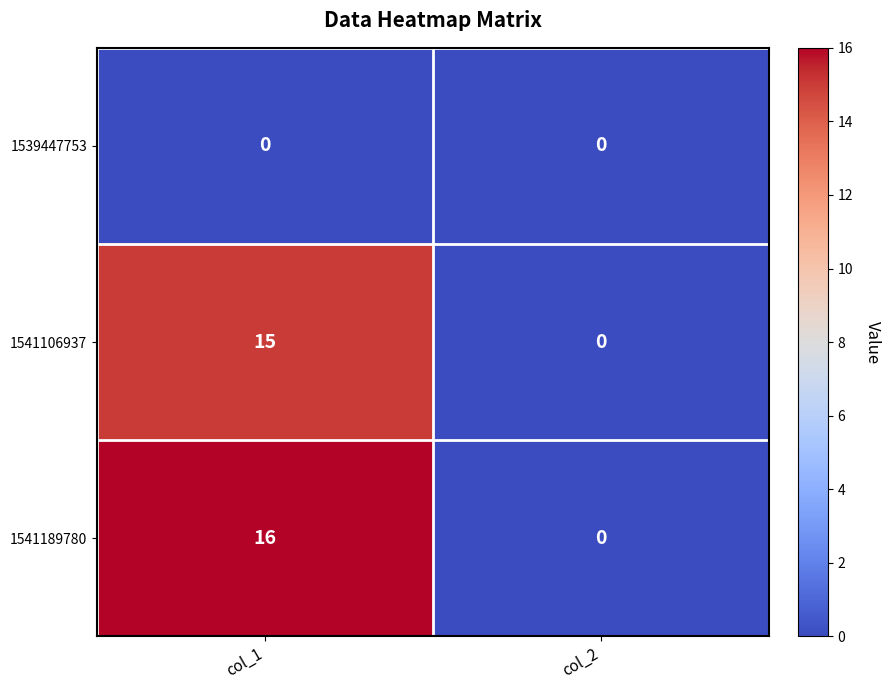

Is it true that 1541106937 equals 22 at col_1?

False